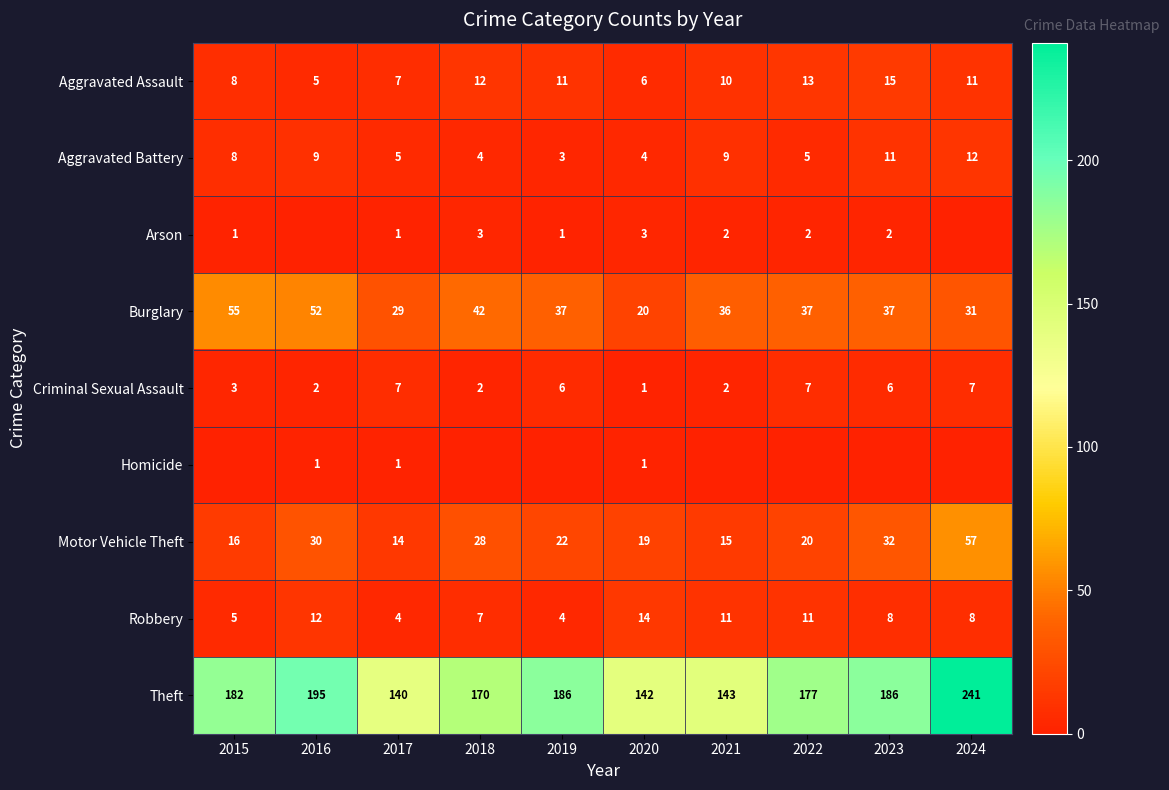

Count the Robbery values in the range 5 to 11.

6